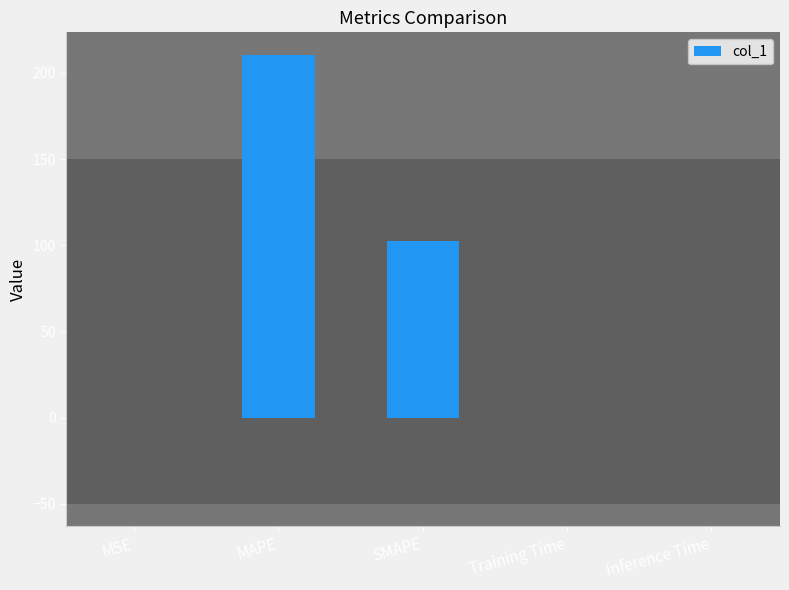

What is the sum of all values?

313.0